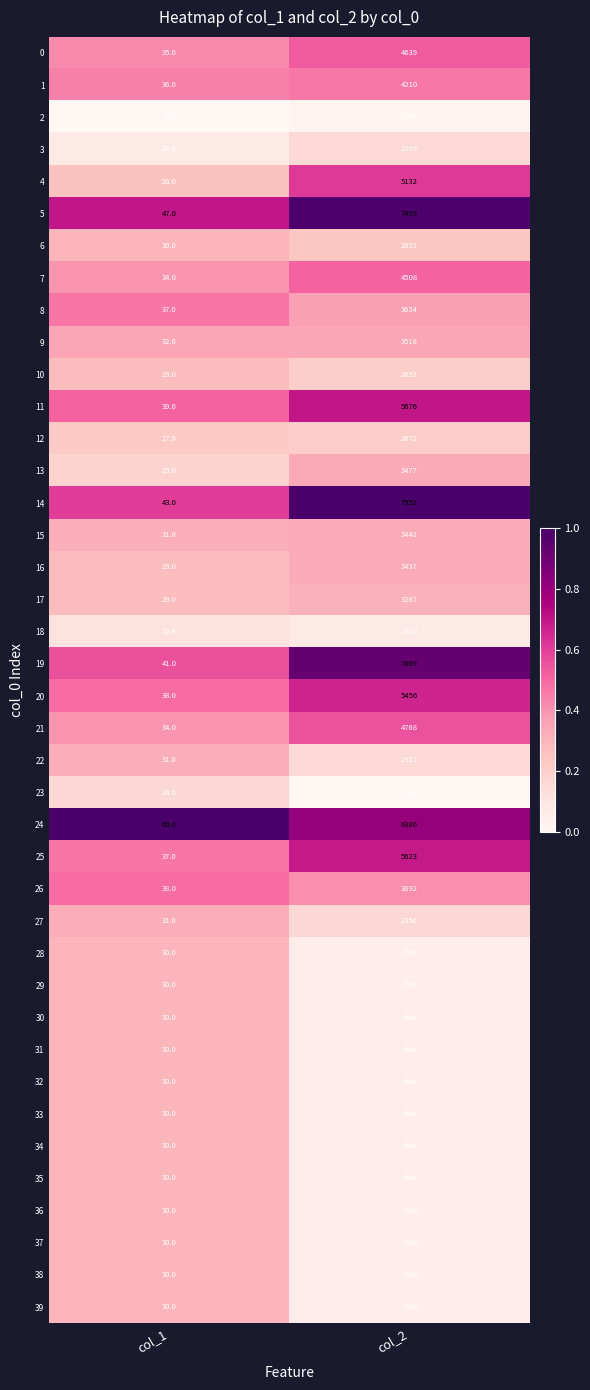

What is the difference between the highest and lowest values at col_2?

6208